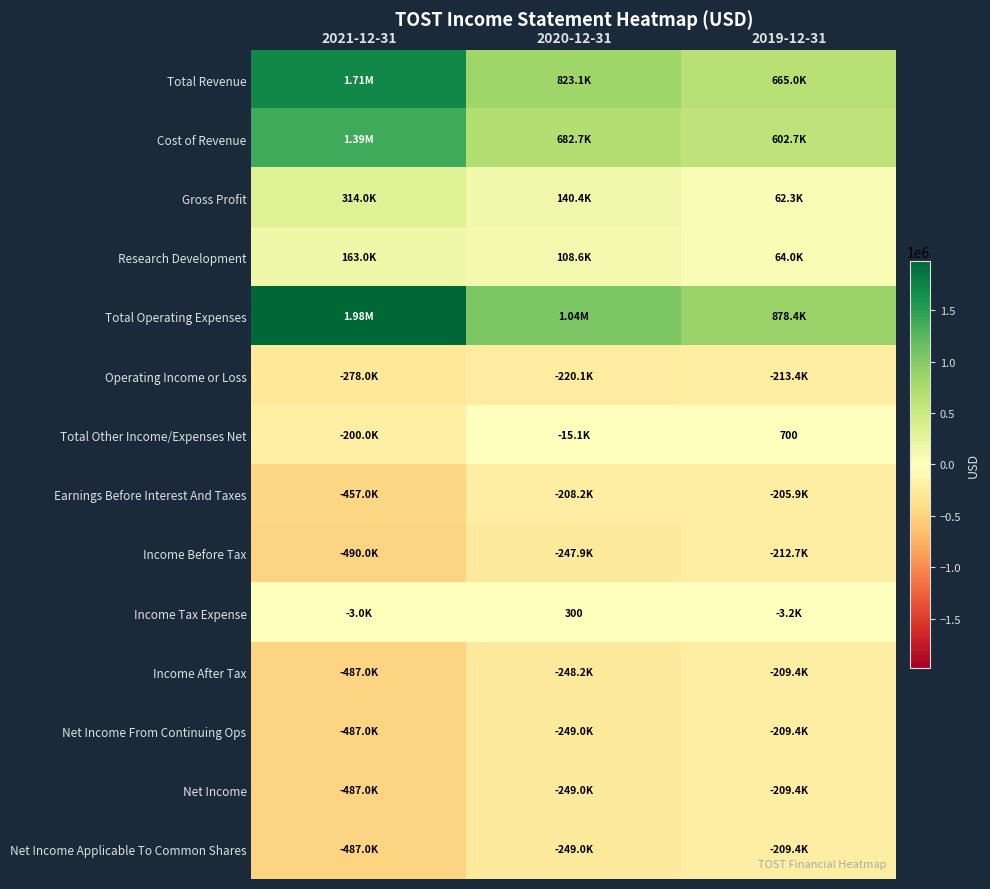

What is the average value of the Net Income From Continuing Ops series?

-315133